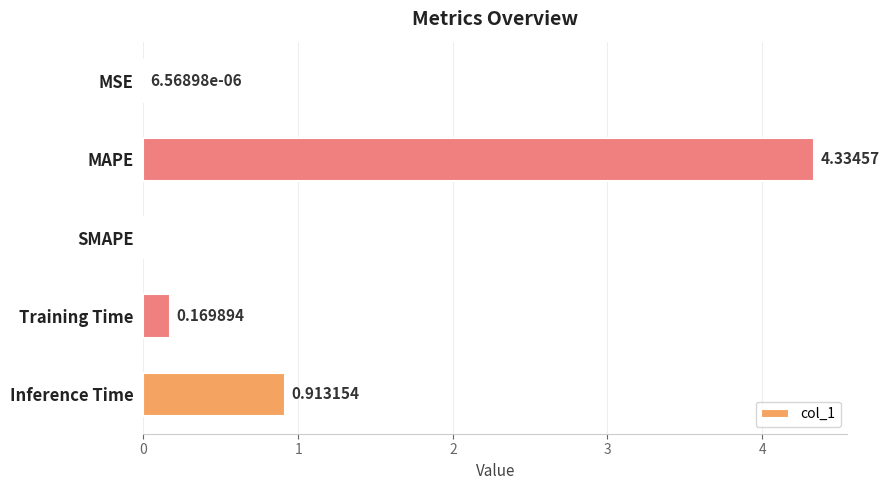

How many positive values are there?

4